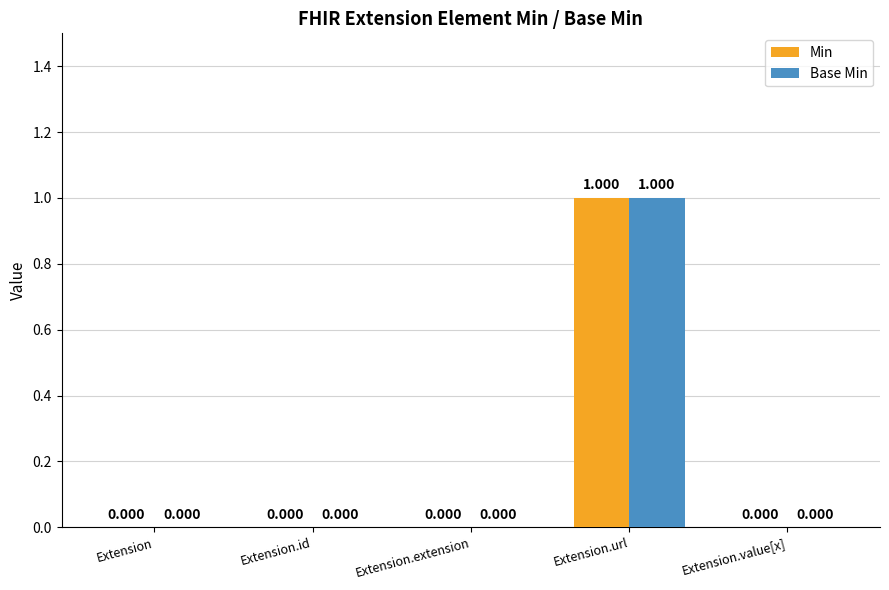

Reading left to right, what are all the values shown in this chart?

Min: 0	0	0	1	0
Base Min: 0	0	0	1	0